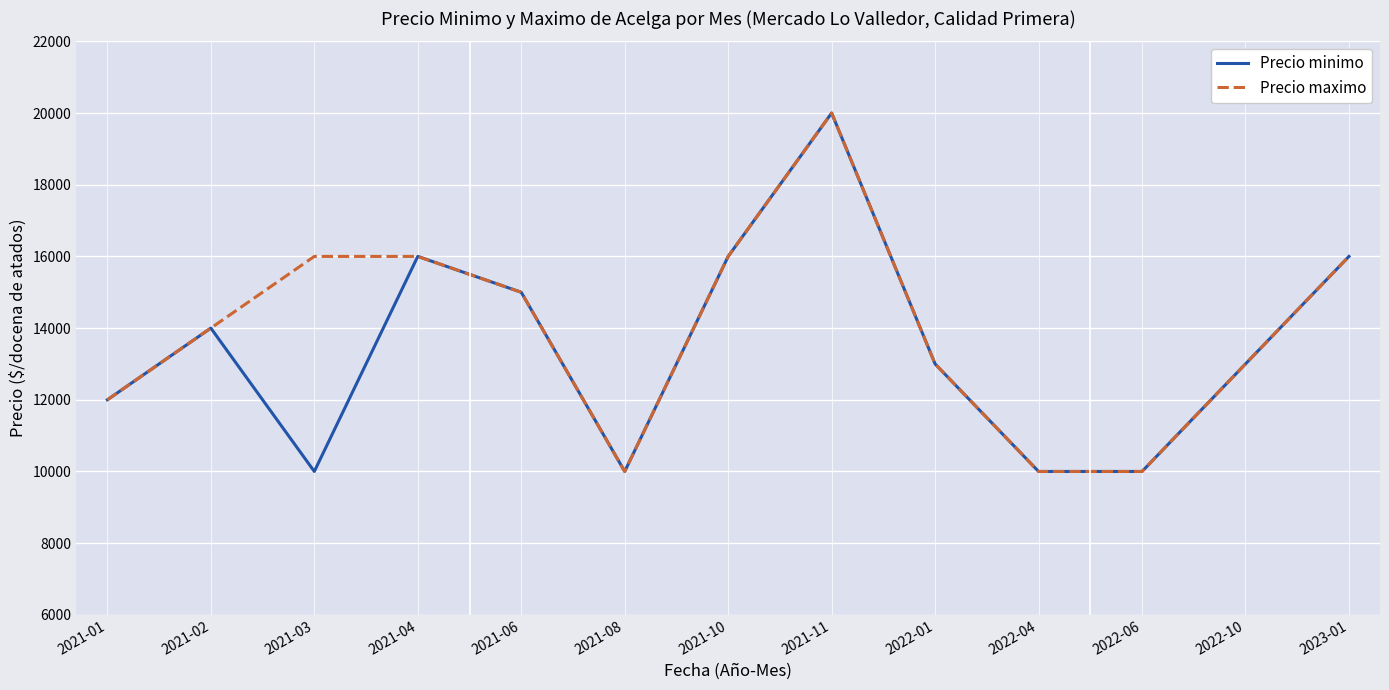

What is the average value of the Precio minimo series?

13462